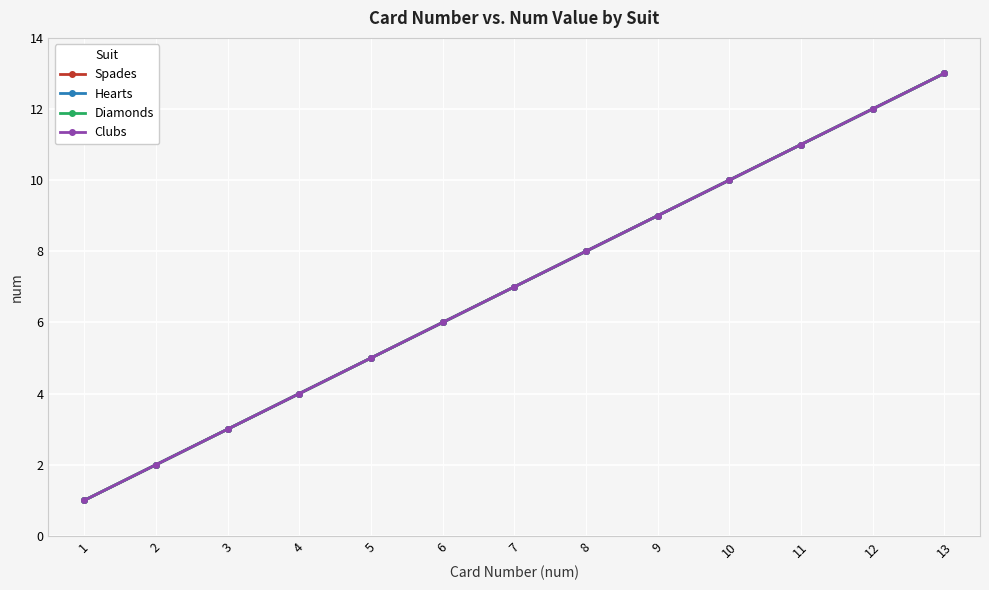

Is this an area chart (filled region under the line)?

No